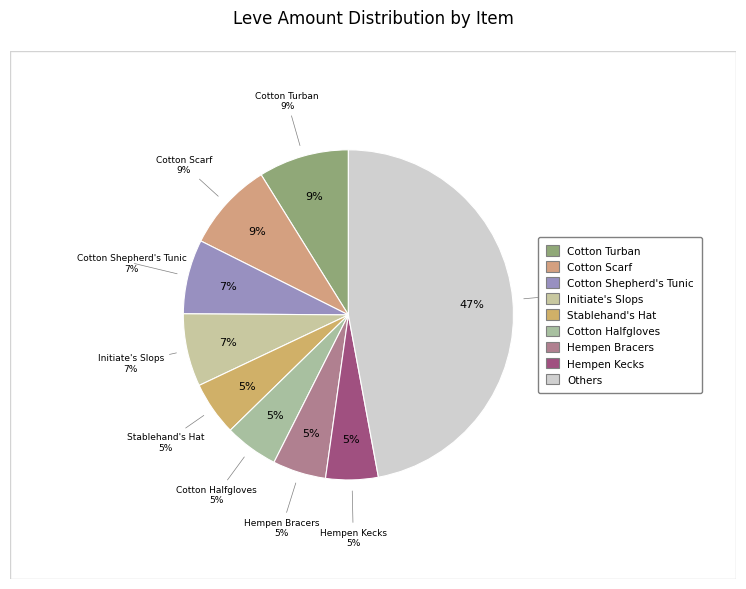

Which has a higher value, Initiate's Slops or Hempen Kecks?

Initiate's Slops